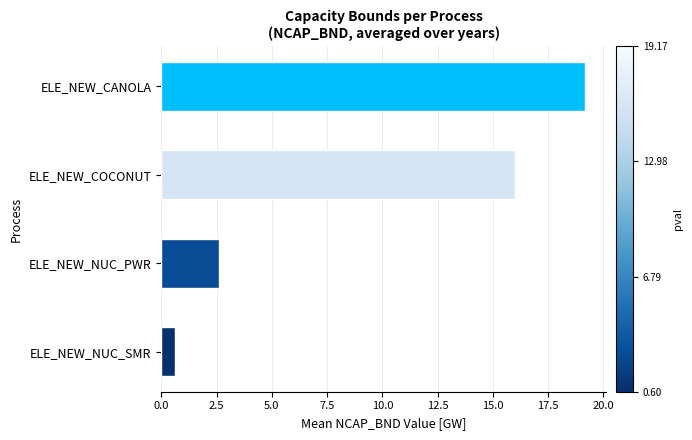

Rank the categories by value from lowest to highest.

ELE_NEW_NUC_SMR, ELE_NEW_NUC_PWR, ELE_NEW_COCONUT, ELE_NEW_CANOLA